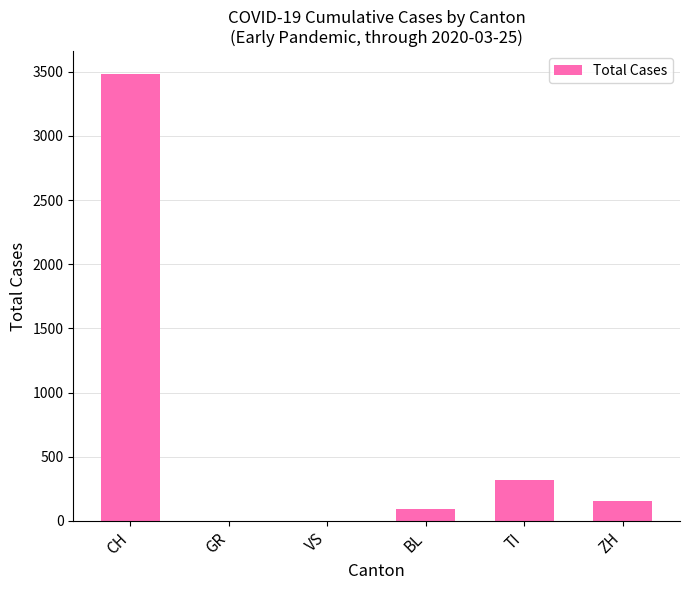

The value at ZH is 153. True or false?

True